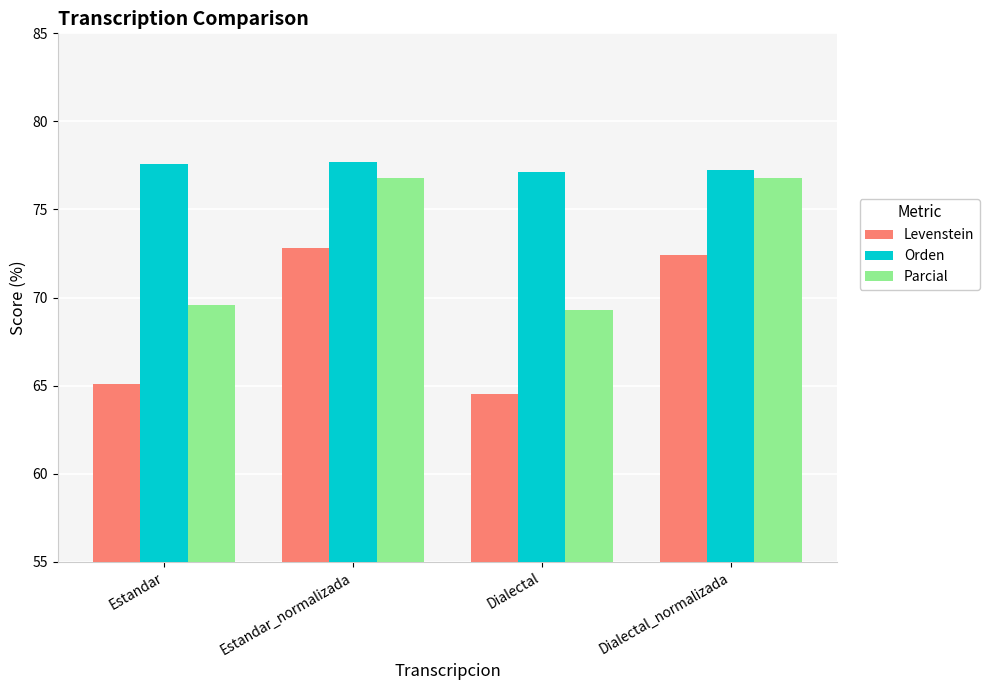

What is the smallest value displayed?

64.5